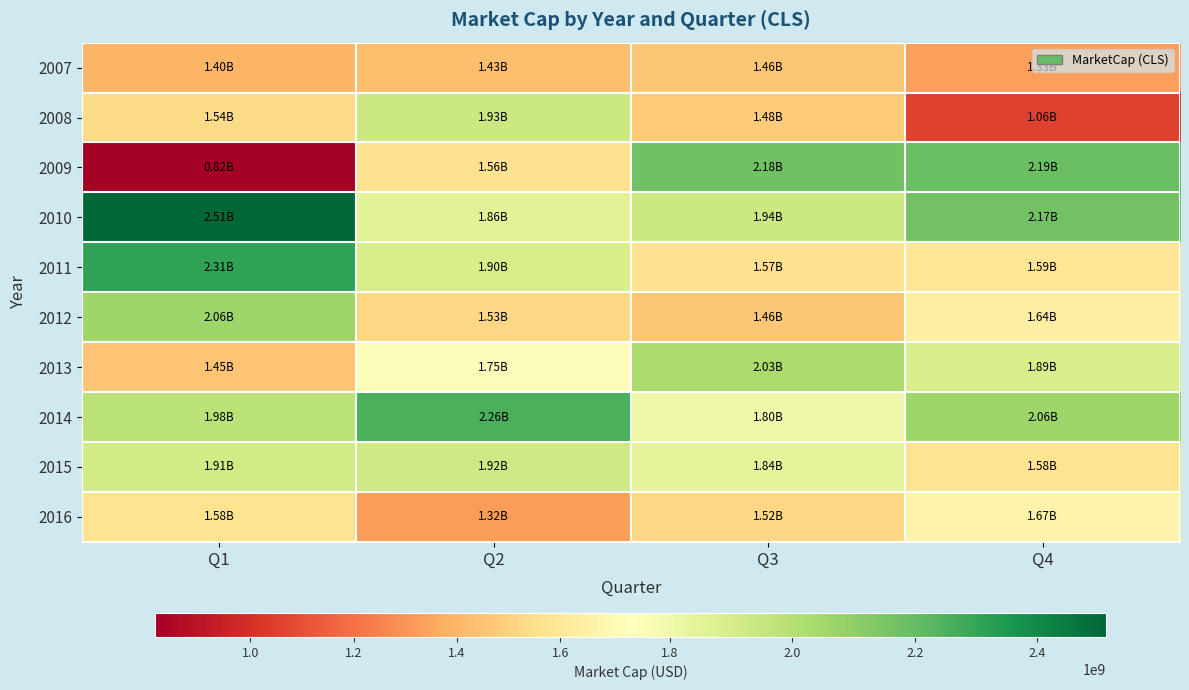

How many series are shown in this chart?

10